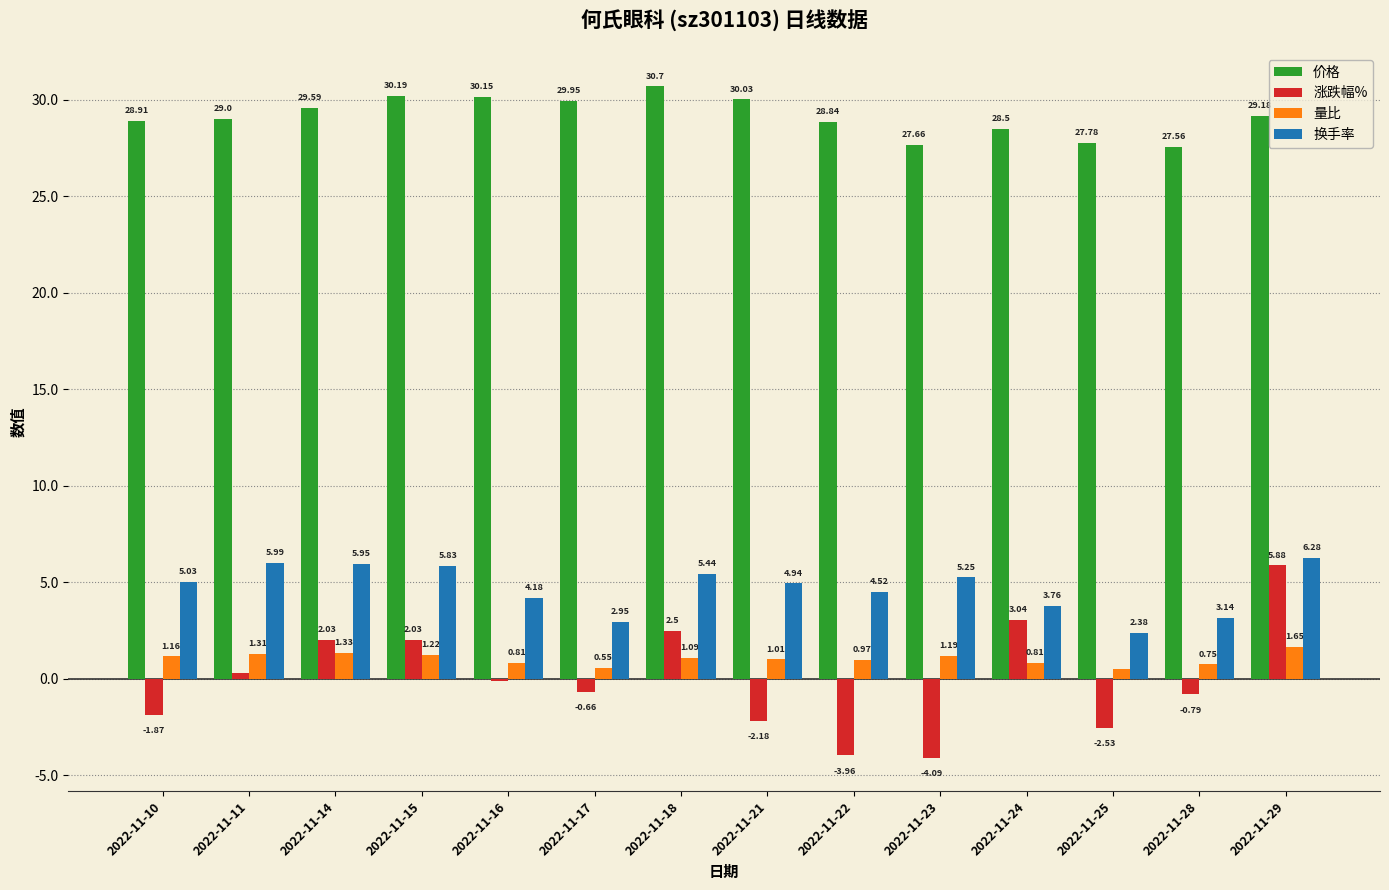

Which series has the widest spread of values?

涨跌幅%